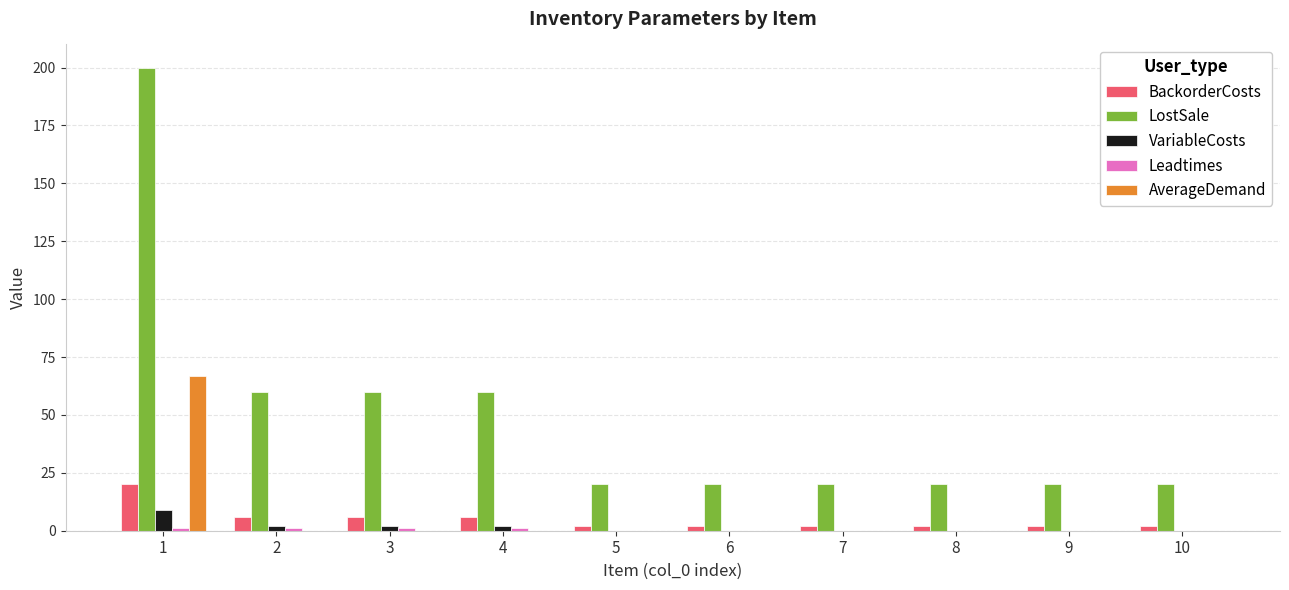

Which series has the largest total across all categories?

LostSale